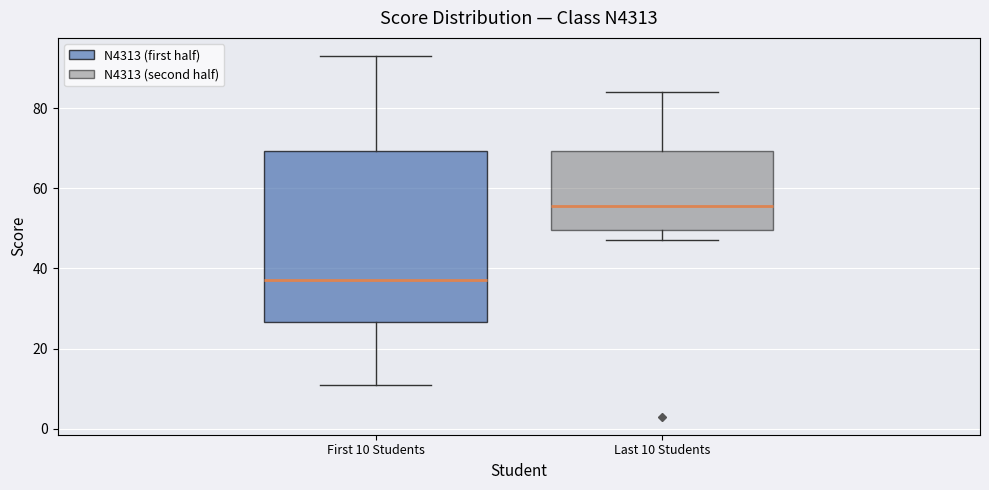

Which box's median line is the lowest?

First 10 Students